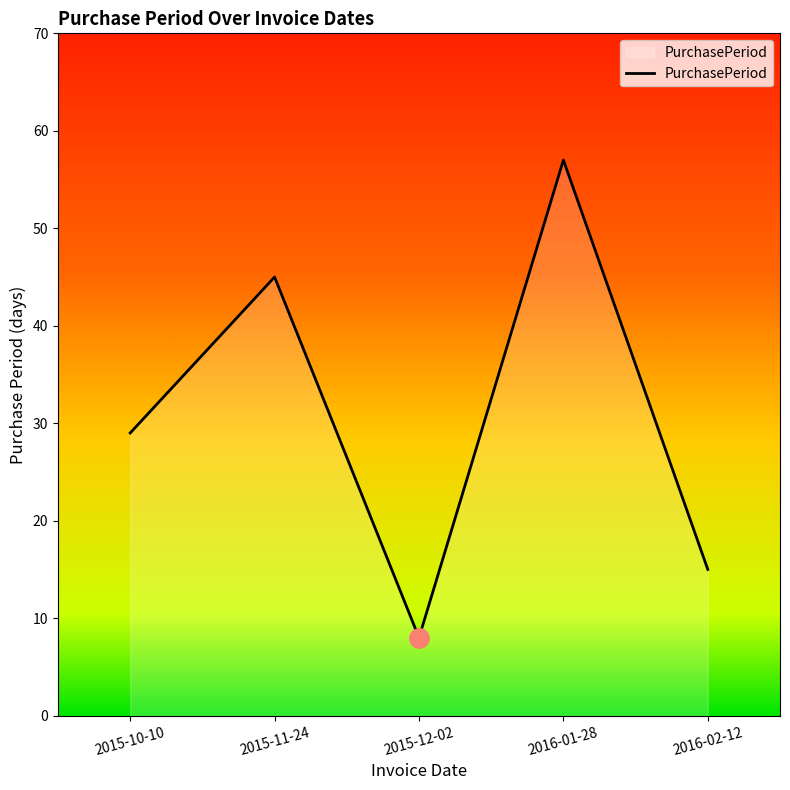

How many lines are shown in the chart?

1